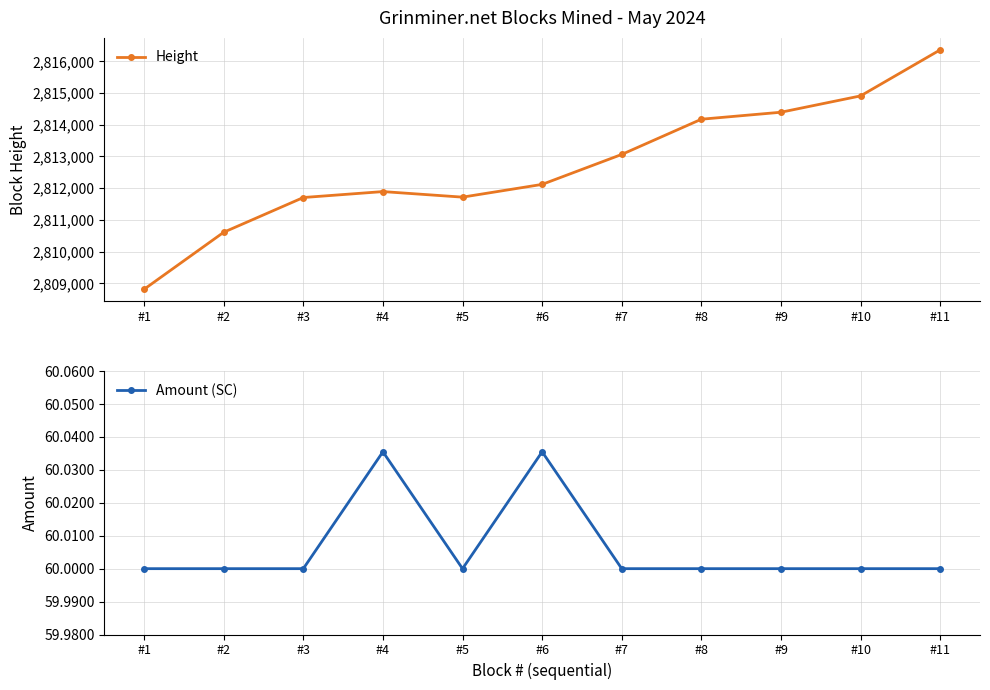

Reading left to right, what are all the values shown in this chart?

Height: #1=2808815.0	#2=2810612.0	#3=2811707.0	#4=2811894.0	#5=2811719.0	#6=2812121.0	#7=2813065.0	#8=2814175.0	#9=2814395.0	#10=2814910.0	#11=2816361.0
Amount (SC): #1=60.0	#2=60.0	#3=60.0	#4=60.0	#5=60.0	#6=60.0	#7=60.0	#8=60.0	#9=60.0	#10=60.0	#11=60.0